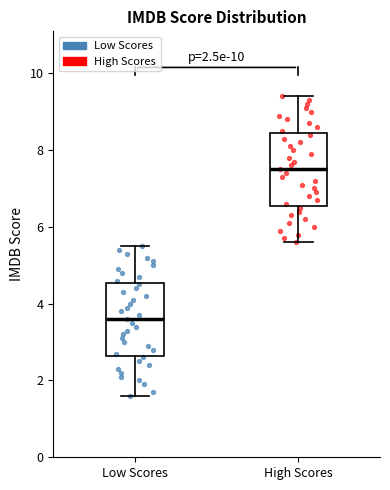

Which box's median line is the lowest?

Low Scores